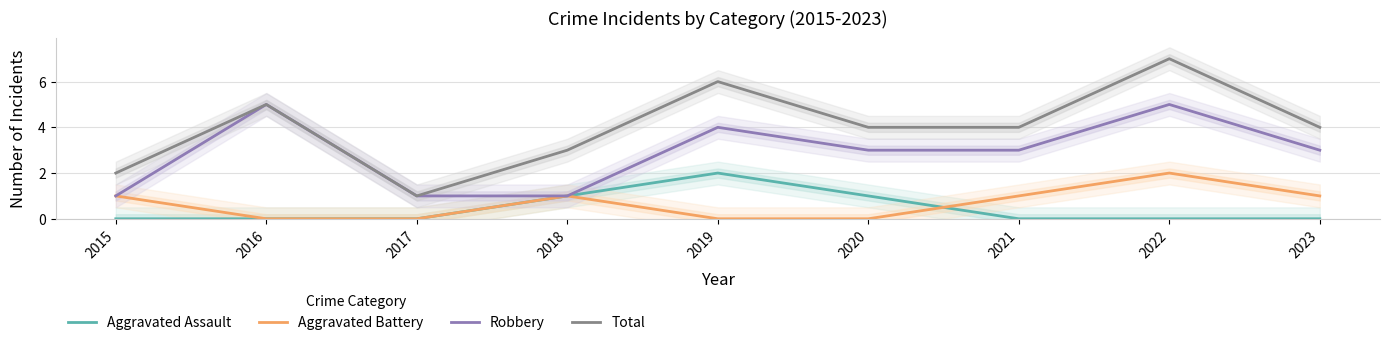

Which has a higher value, 2018 or 2015?

2018